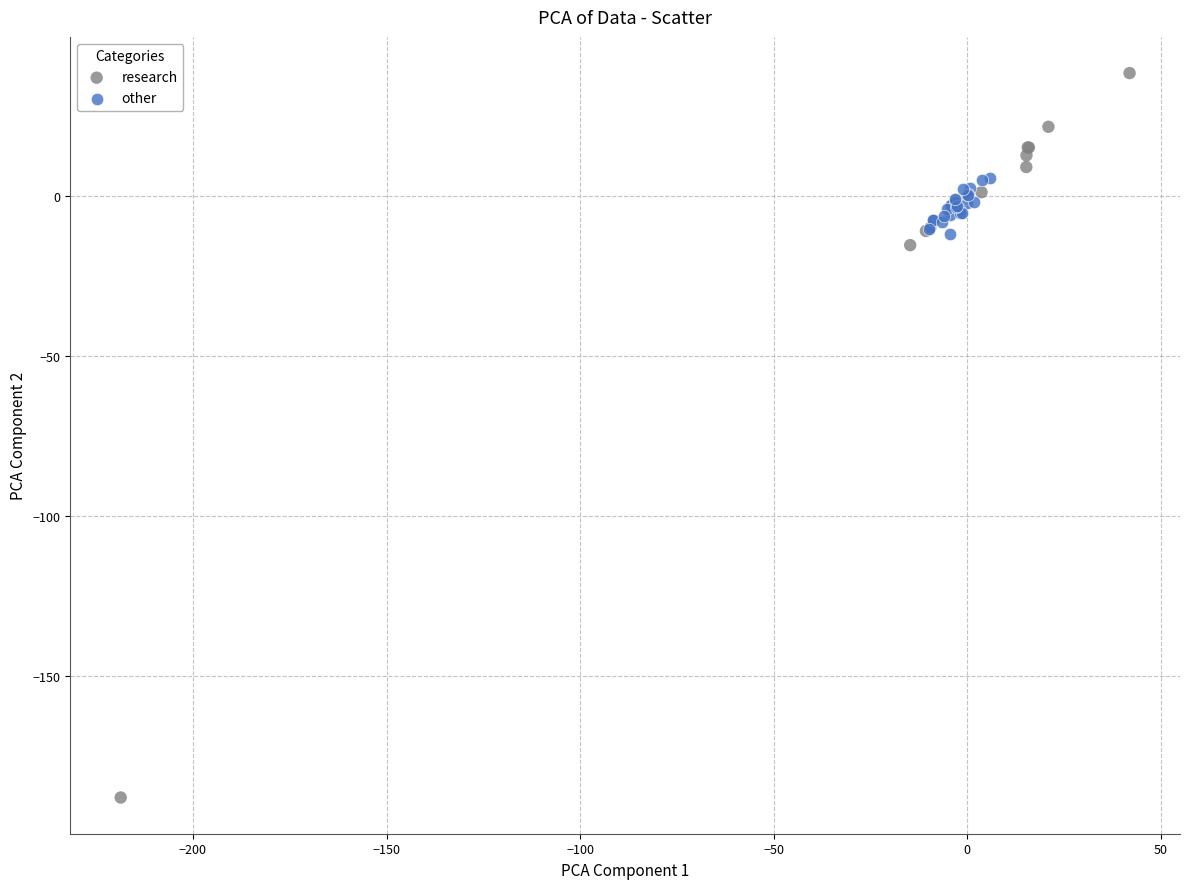

Which series reaches the minimum Y coordinate?

research